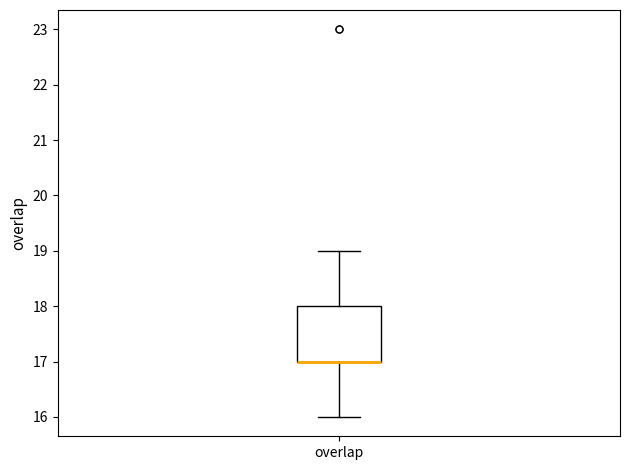

Where does the lower whisker of the box for overlap end on the y-axis? The values are not printed on the chart, so give them approximately, as read against the axis.

16